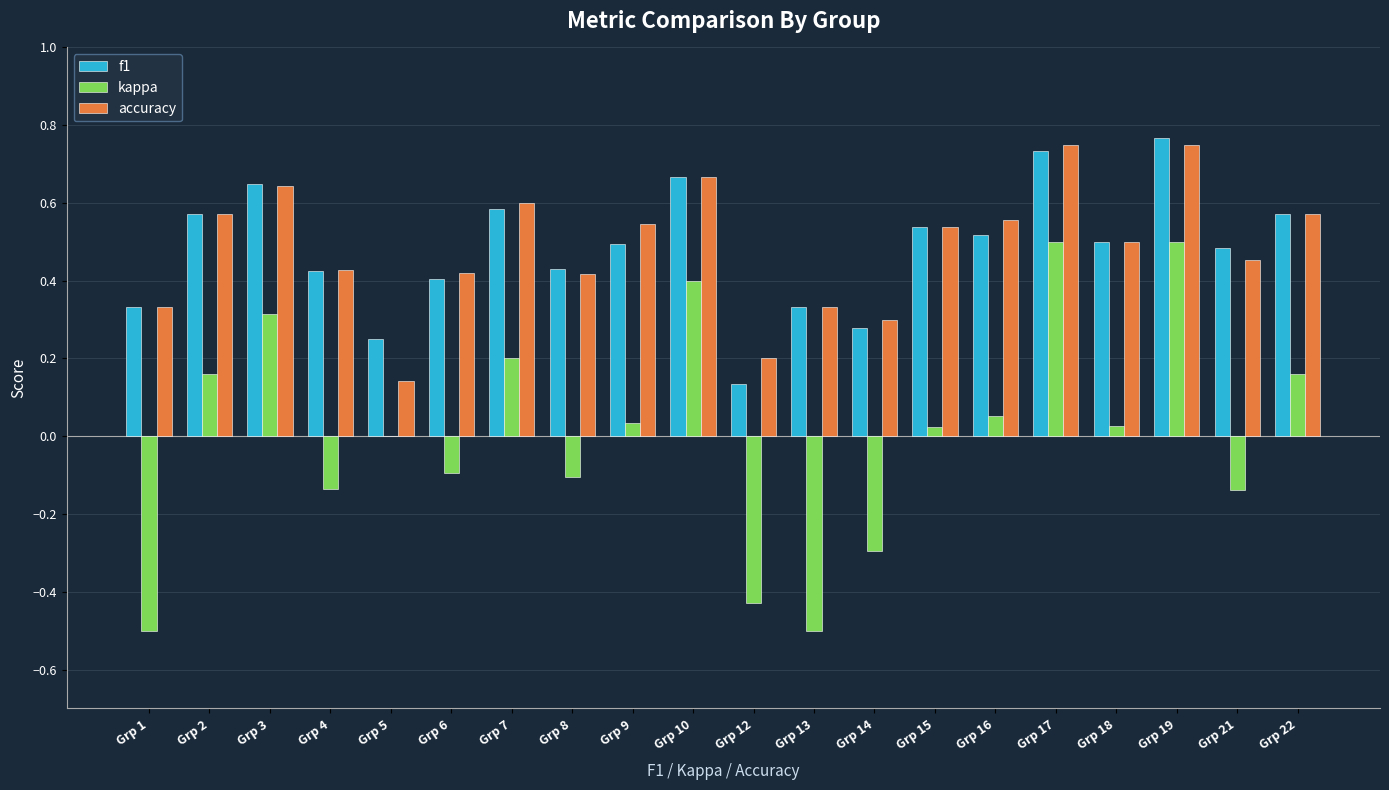

The value of accuracy at Grp 15 is 0.3. True or false?

False